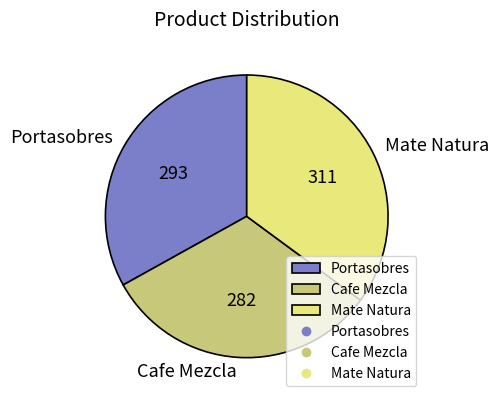

Which has a higher value, Portasobres or Cafe Mezcla?

Portasobres